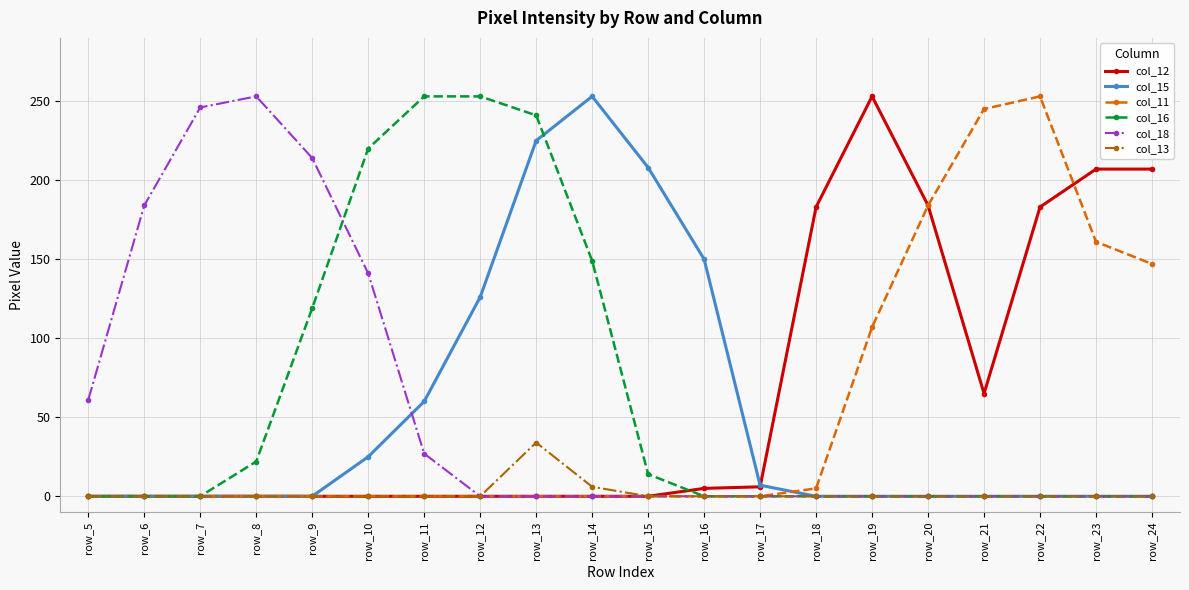

At which category is the sum across all series the highest?

row_13